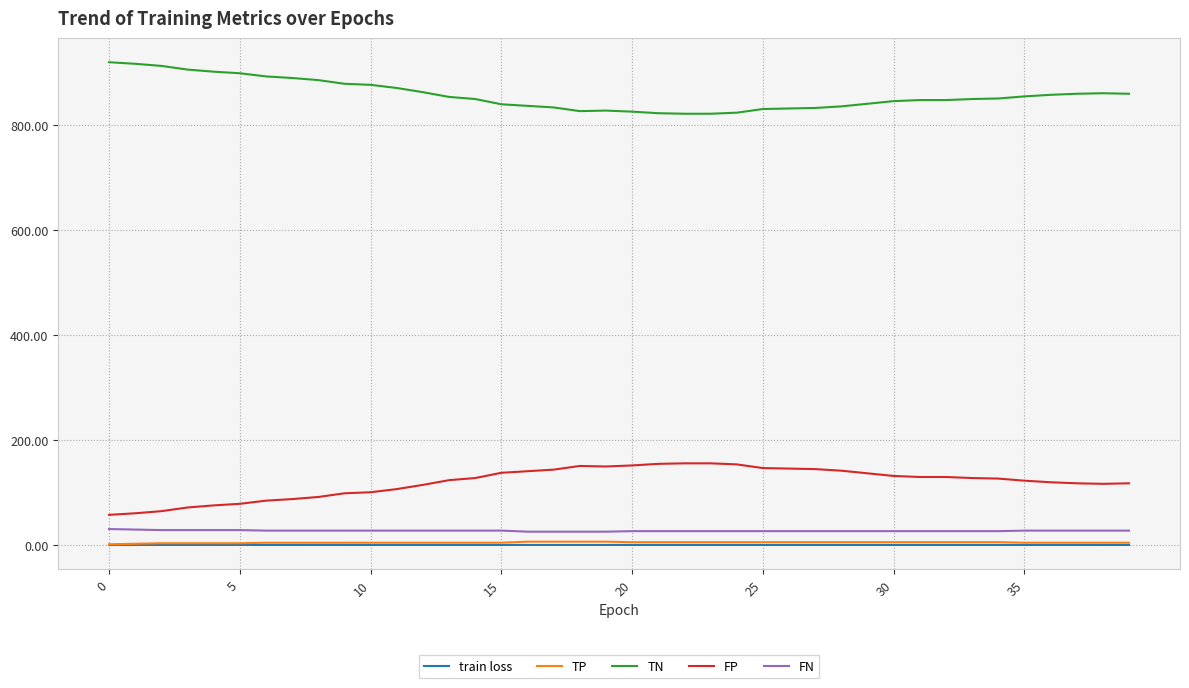

Which series has the largest total across all categories?

TN